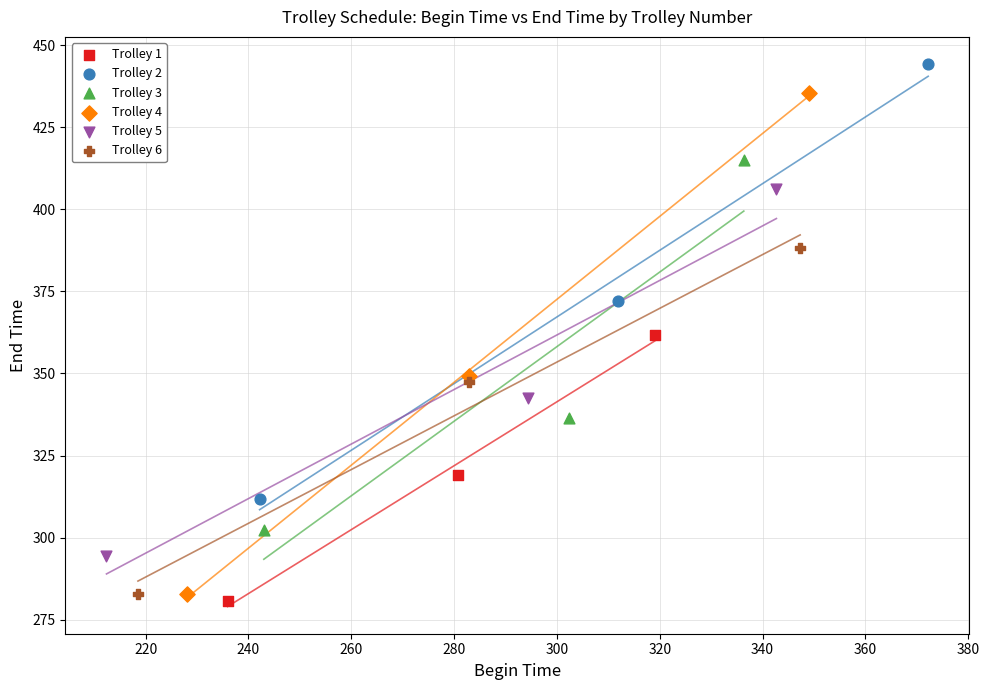

What are all the series names shown in the legend?

Trolley 1, Trolley 2, Trolley 3, Trolley 4, Trolley 5, Trolley 6